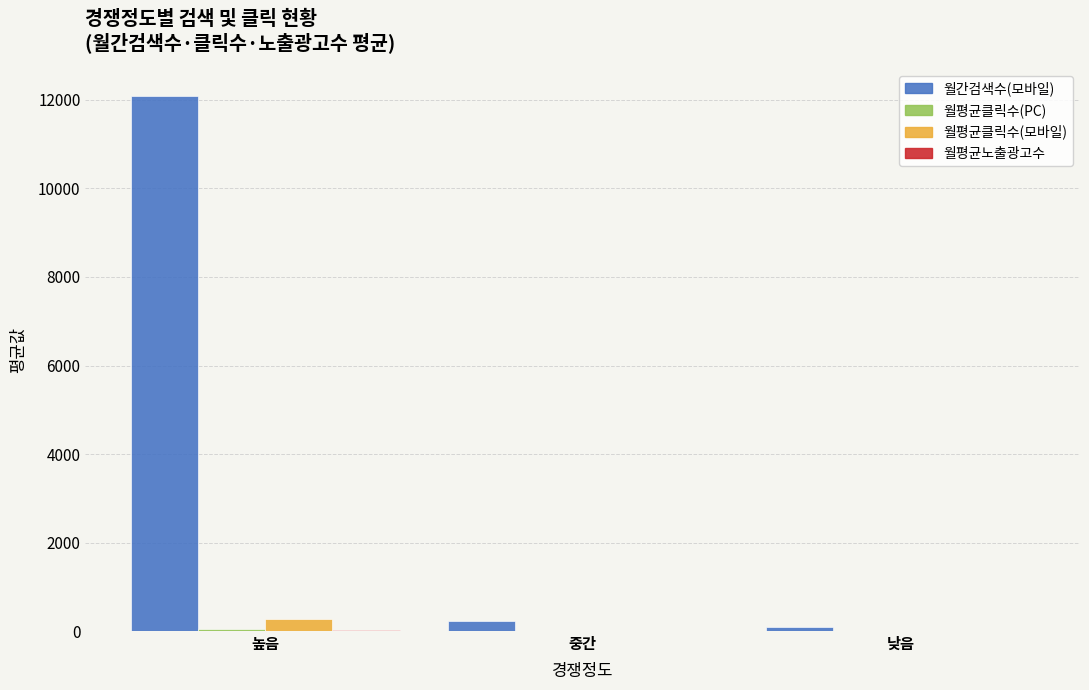

At which category does the chart reach its peak across all series?

높음